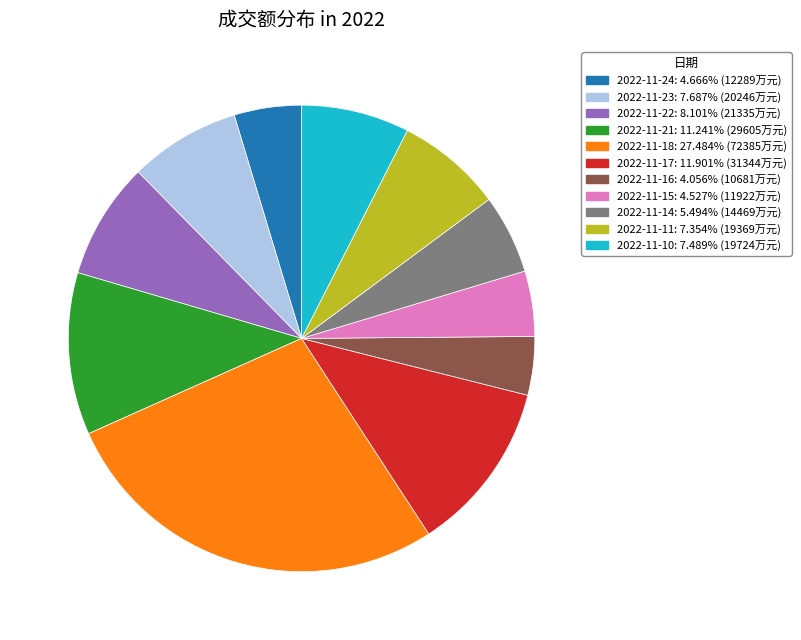

What is the largest slice in the pie chart?

2022-11-18